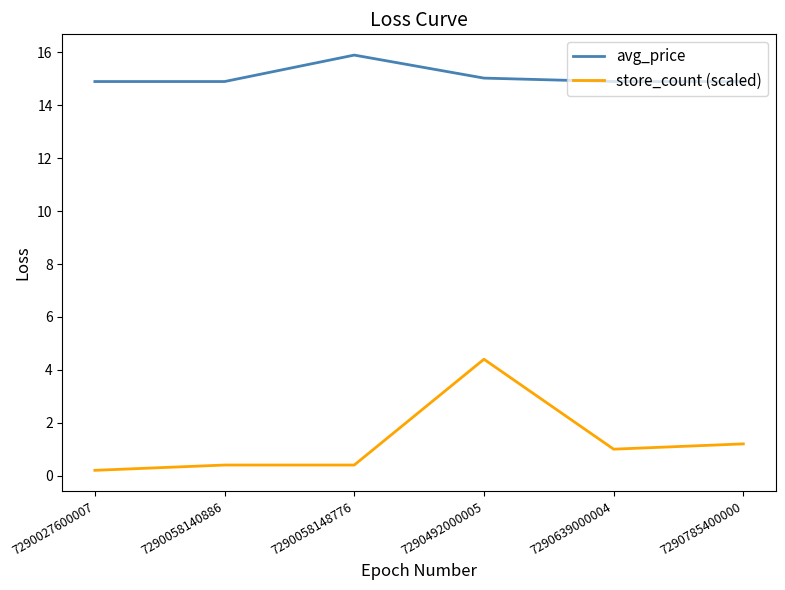

List the series in order of their peak value, highest first.

avg_price, store_count (scaled)